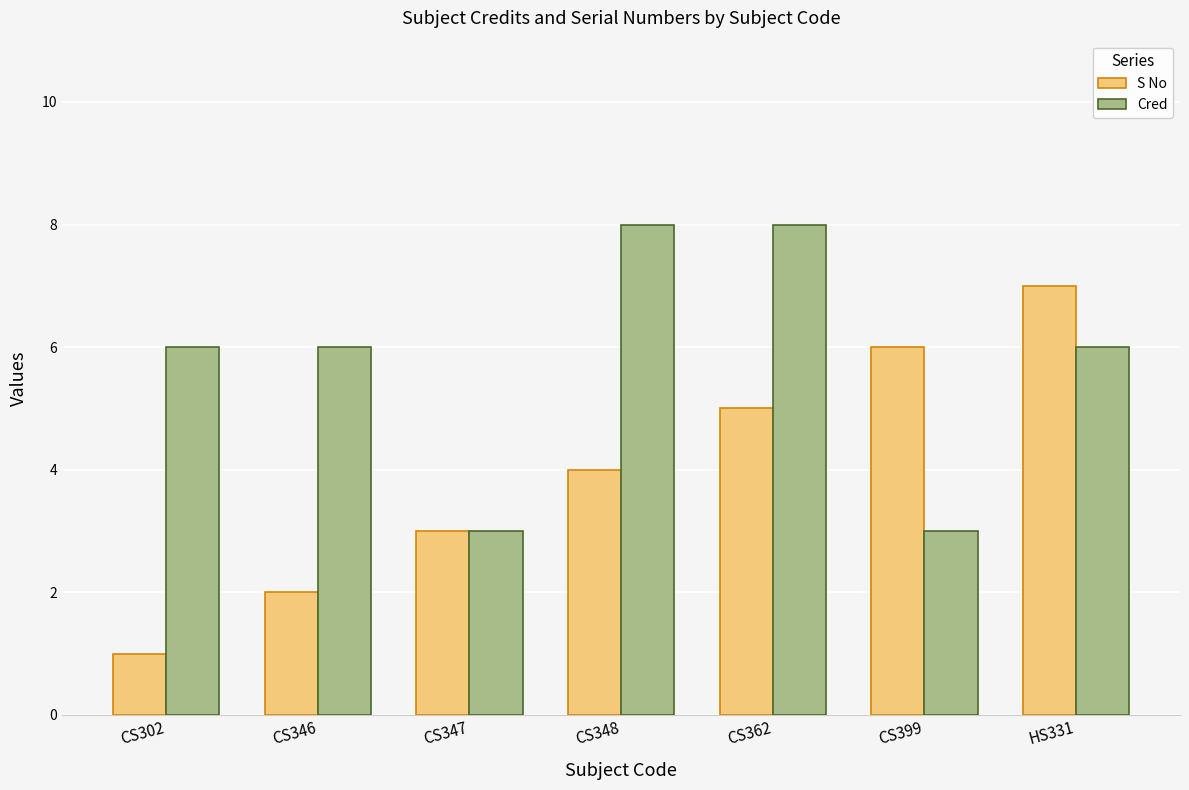

What is the sum of all S No values?

28